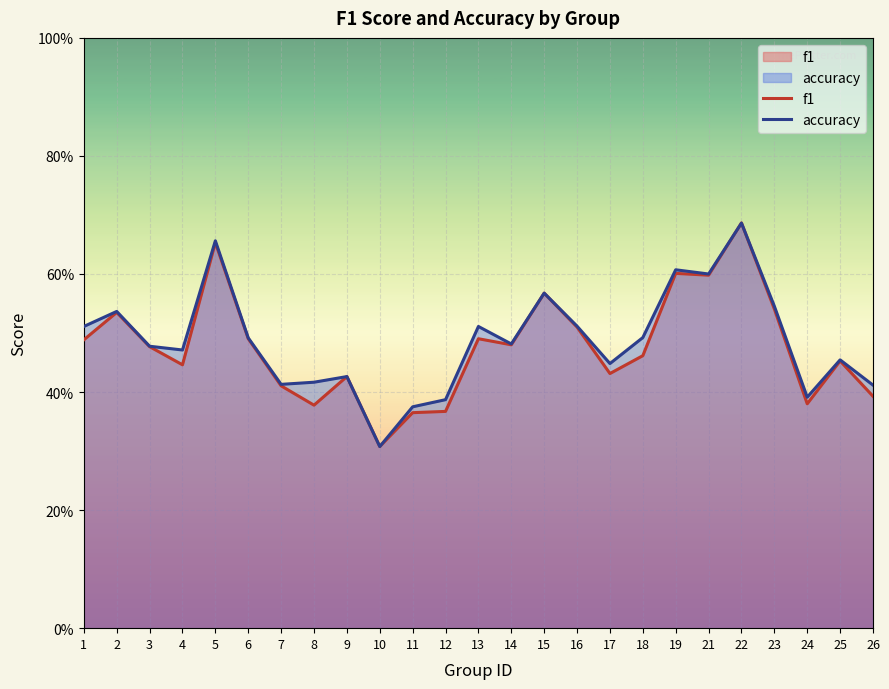

Rank the categories by f1 value from highest to lowest.

22, 5, 19, 21, 15, 23, 2, 16, 6, 13, 1, 14, 3, 18, 25, 4, 17, 9, 7, 26, 24, 8, 12, 11, 10